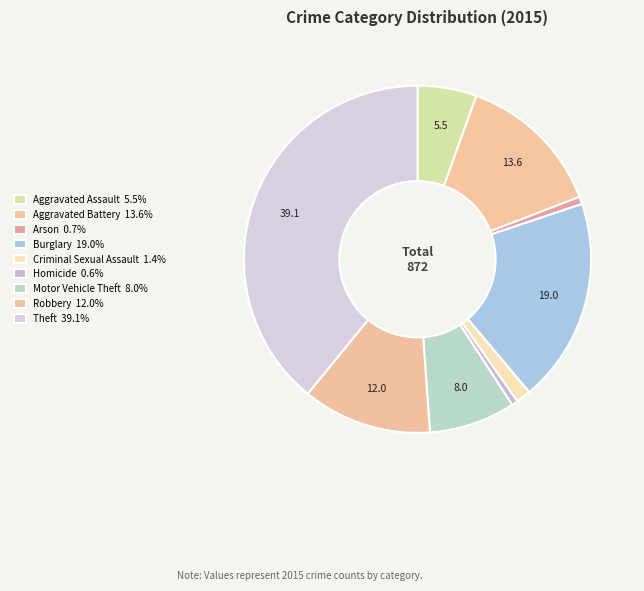

How many segments does this pie chart have?

9